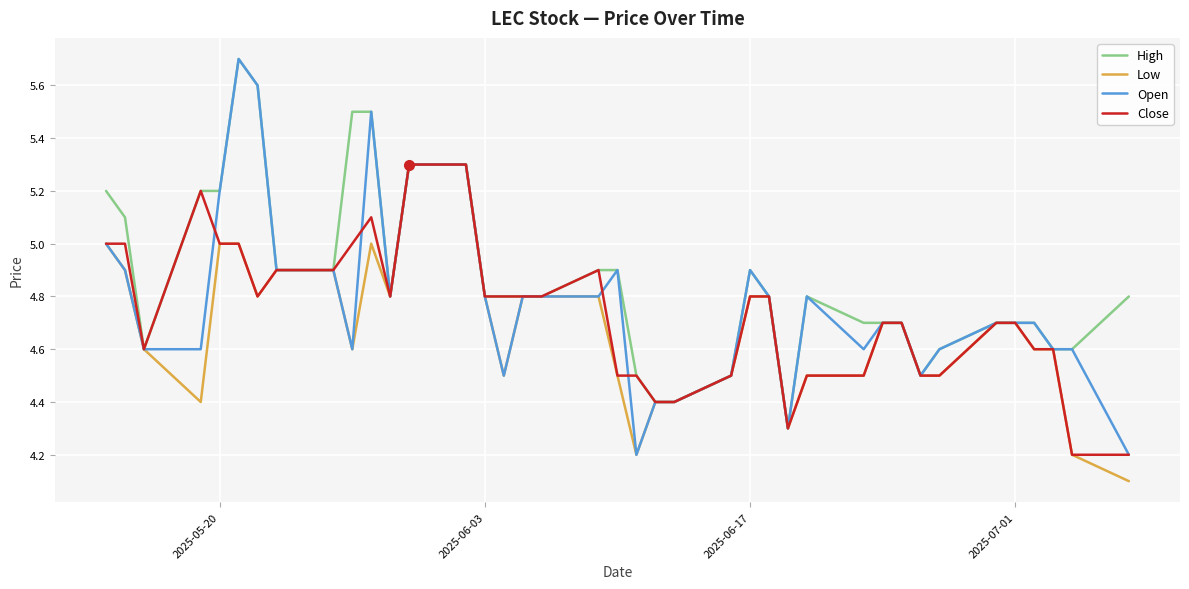

Which series has the largest total across all categories?

High